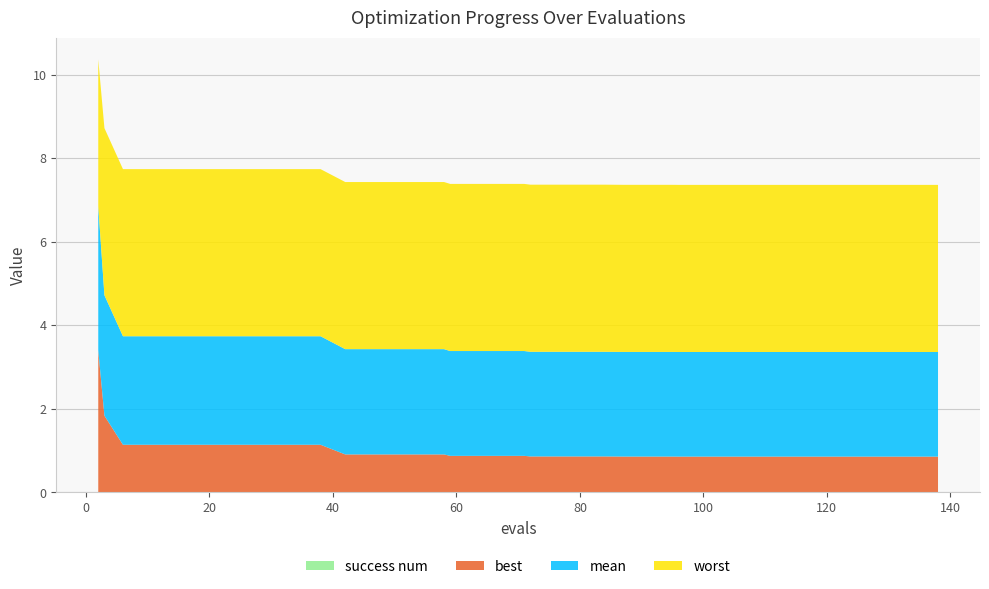

Reading left to right, list all the values displayed in this chart.

mean: 3.4	2.9	2.6	2.6	2.6	2.6	2.6	2.6	2.6	2.6	2.6	2.5	2.5	2.5	2.5	2.5	2.5	2.5	2.5	2.5	2.5	2.5	2.5	2.5	2.5	2.5	2.5	2.5	2.5	2.5	2.5	2.5	2.5	2.5	2.5	2.5	2.5	2.5	2.5	2.5
best: 3.4	1.8	1.1	1.1	1.1	1.1	1.1	1.1	1.1	1.1	1.1	0.9	0.9	0.9	0.9	0.9	0.9	0.9	0.9	0.9	0.9	0.9	0.9	0.9	0.9	0.9	0.9	0.9	0.9	0.9	0.9	0.9	0.9	0.9	0.9	0.9	0.9	0.9	0.9	0.9
worst: 3.5	4.0	4.0	4.0	4.0	4.0	4.0	4.0	4.0	4.0	4.0	4.0	4.0	4.0	4.0	4.0	4.0	4.0	4.0	4.0	4.0	4.0	4.0	4.0	4.0	4.0	4.0	4.0	4.0	4.0	4.0	4.0	4.0	4.0	4.0	4.0	4.0	4.0	4.0	4.0
success num: 0.0	0.0	0.0	0.0	0.0	0.0	0.0	0.0	0.0	0.0	0.0	0.0	0.0	0.0	0.0	0.0	0.0	0.0	0.0	0.0	0.0	0.0	0.0	0.0	0.0	0.0	0.0	0.0	0.0	0.0	0.0	0.0	0.0	0.0	0.0	0.0	0.0	0.0	0.0	0.0